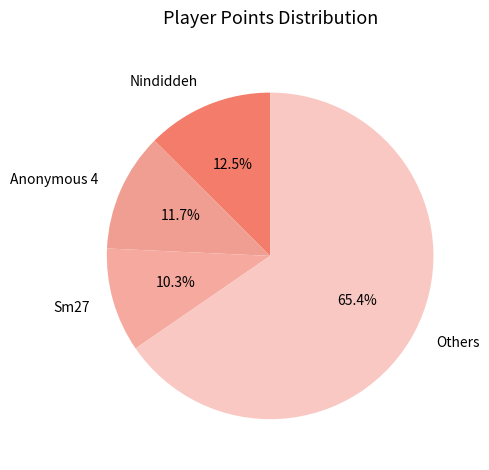

Which has a higher value, Anonymous 4 or Sm27?

Anonymous 4